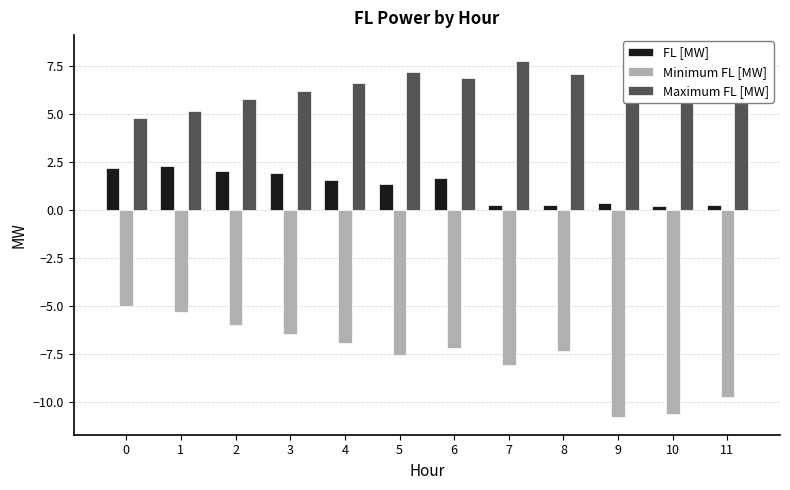

What is the minimum value shown in the chart?

-10.8